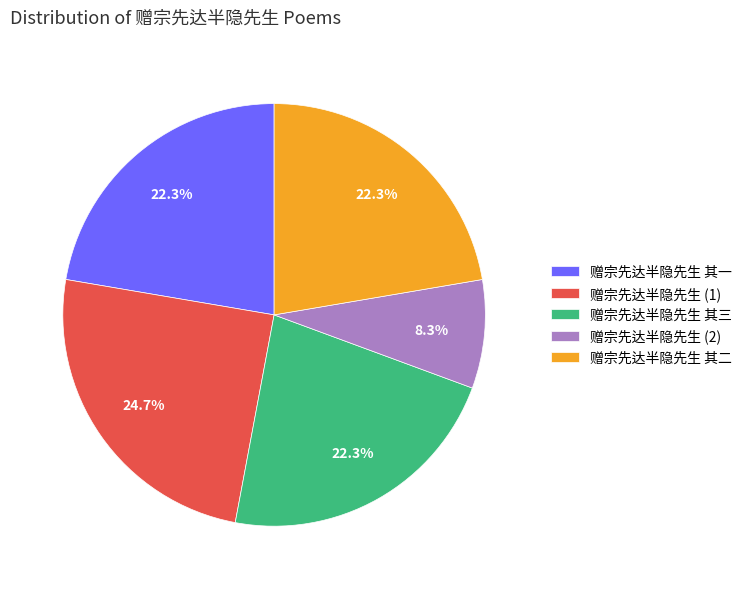

Does 赠宗先达半隐先生 其三 represent more than half of the total?

No